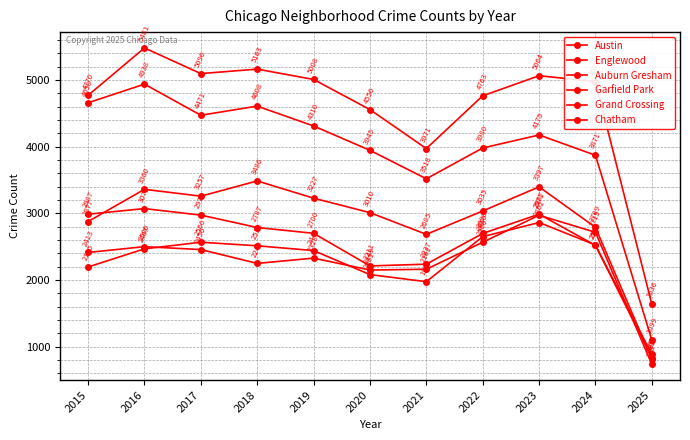

Where is Garfield Park nearest to the value 2148?

2021